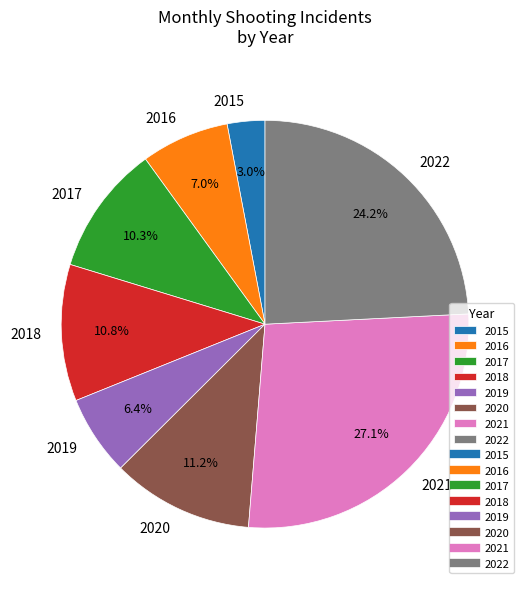

Which category has the biggest portion of the pie?

2021